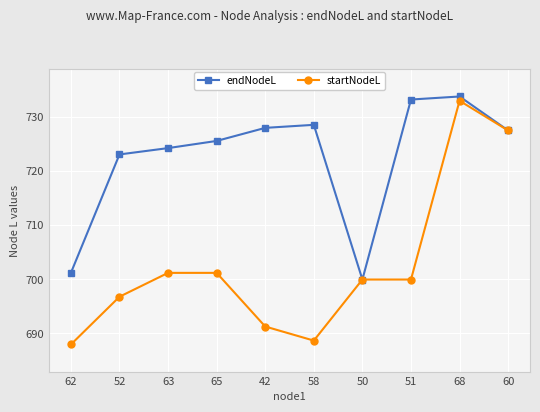

Is it true that endNodeL equals 723.0 at 52?

True